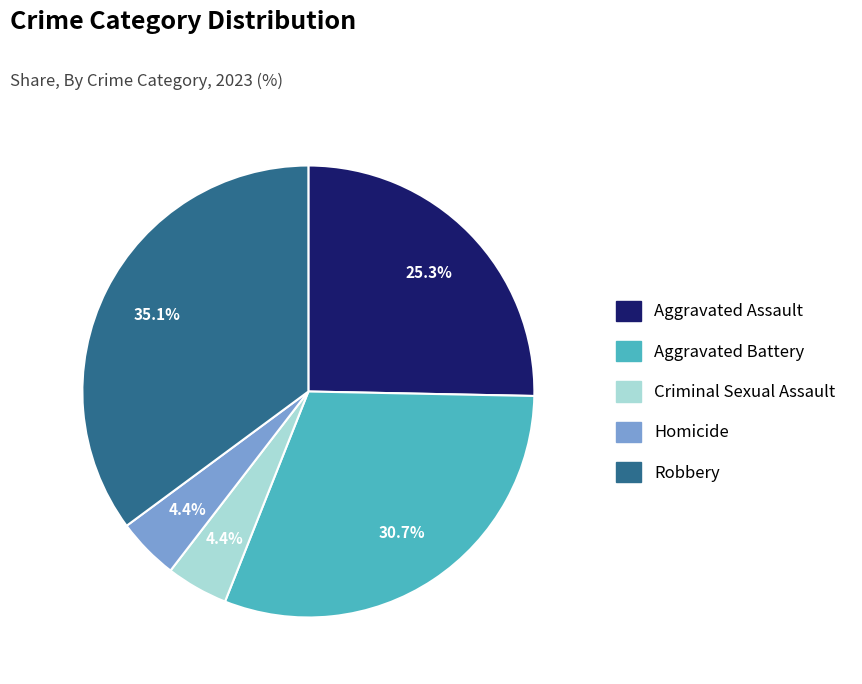

Between Robbery and Aggravated Battery, which is larger?

Robbery